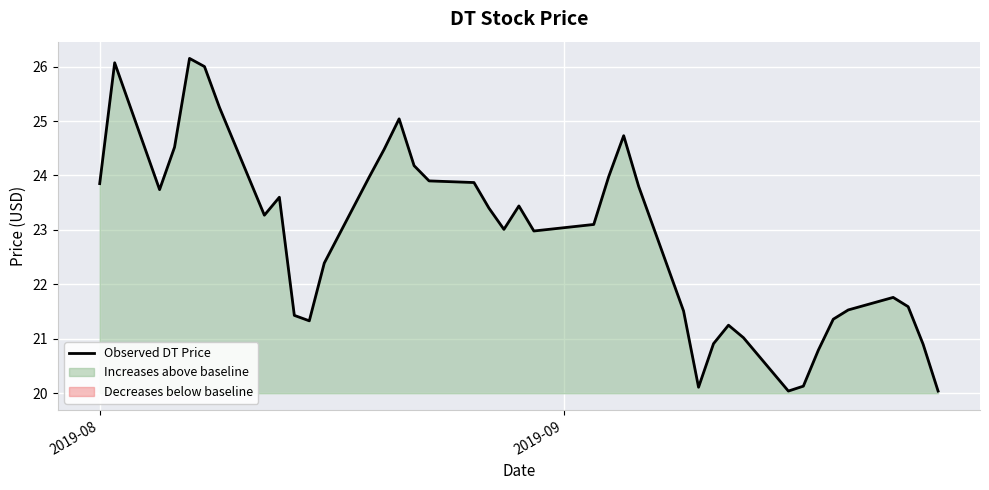

What is the minimum value for Observed DT Price?

20.0